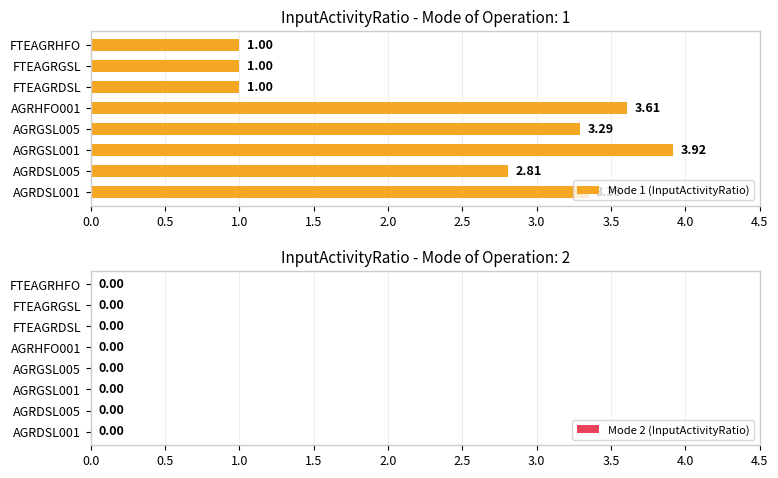

What is the sum of all values?

20.0